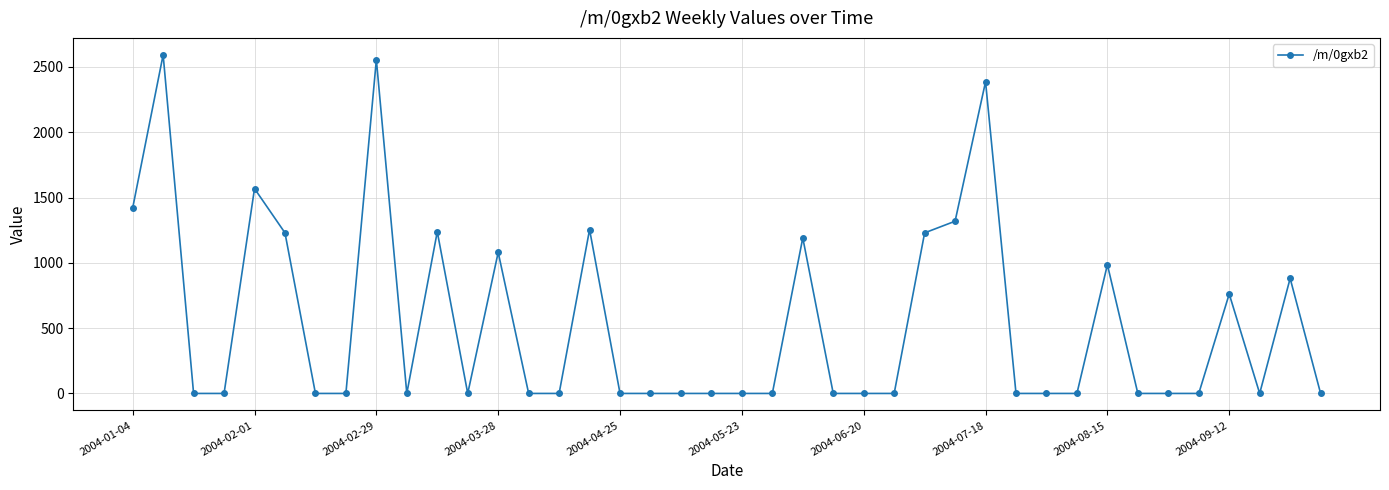

What is the greatest value displayed?

2592.8